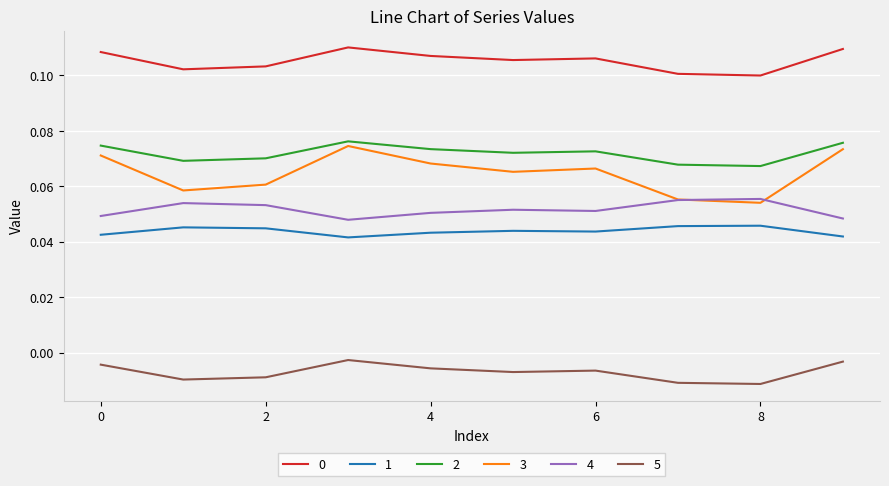

True or false: 2 and 0 intersect in this chart.

False